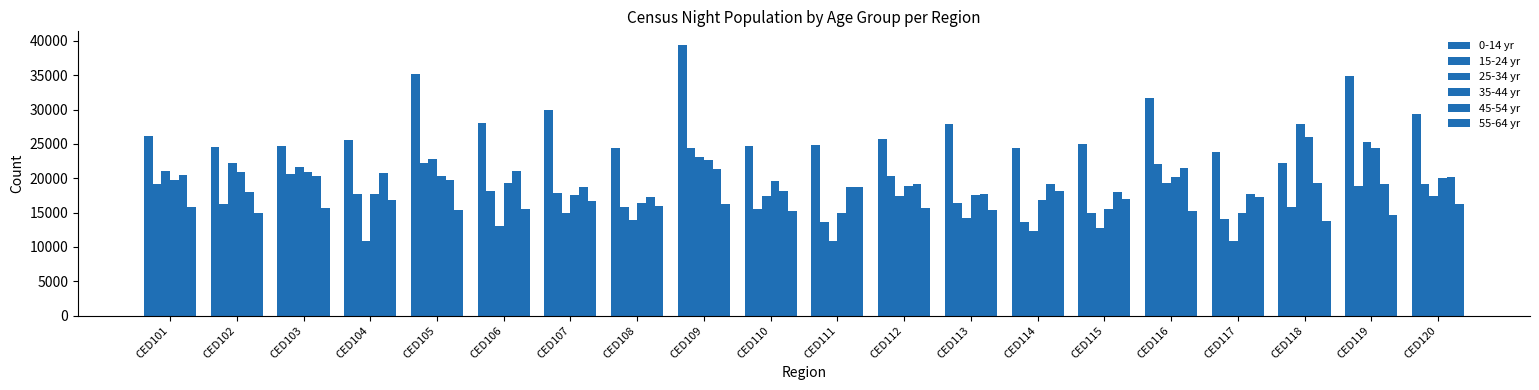

Reading left to right, list all the values displayed in this chart.

0-14 yr: CED101=26101	CED102=24588	CED103=24696	CED104=25549	CED105=35109	CED106=28021	CED107=29993	CED108=24350	CED109=39420	CED110=24752	CED111=24849	CED112=25685	CED113=27926	CED114=24376	CED115=24989	CED116=31741	CED117=23880	CED118=22169	CED119=34947	CED120=29315
15-24 yr: CED101=19213	CED102=16317	CED103=20581	CED104=17773	CED105=22166	CED106=18171	CED107=17863	CED108=15819	CED109=24387	CED110=15498	CED111=13658	CED112=20358	CED113=16470	CED114=13566	CED115=14902	CED116=22139	CED117=14008	CED118=15749	CED119=18869	CED120=19182
25-34 yr: CED101=20988	CED102=22251	CED103=21608	CED104=10916	CED105=22821	CED106=13052	CED107=14955	CED108=13851	CED109=23065	CED110=17465	CED111=10842	CED112=17443	CED113=14194	CED114=12362	CED115=12821	CED116=19317	CED117=10917	CED118=27911	CED119=25323	CED120=17363
35-44 yr: CED101=19731	CED102=20966	CED103=20860	CED104=17757	CED105=20329	CED106=19281	CED107=17497	CED108=16382	CED109=22641	CED110=19543	CED111=14886	CED112=18867	CED113=17582	CED114=16893	CED115=15513	CED116=20127	CED117=14955	CED118=26038	CED119=24345	CED120=20029
45-54 yr: CED101=20460	CED102=17982	CED103=20320	CED104=20760	CED105=19768	CED106=21081	CED107=18677	CED108=17299	CED109=21319	CED110=18077	CED111=18669	CED112=19146	CED113=17778	CED114=19192	CED115=17976	CED116=21536	CED117=17729	CED118=19273	CED119=19133	CED120=20123
55-64 yr: CED101=15770	CED102=14883	CED103=15685	CED104=16842	CED105=15445	CED106=15581	CED107=16736	CED108=15994	CED109=16216	CED110=15256	CED111=18764	CED112=15611	CED113=15372	CED114=18132	CED115=17015	CED116=15220	CED117=17314	CED118=13788	CED119=14617	CED120=16180